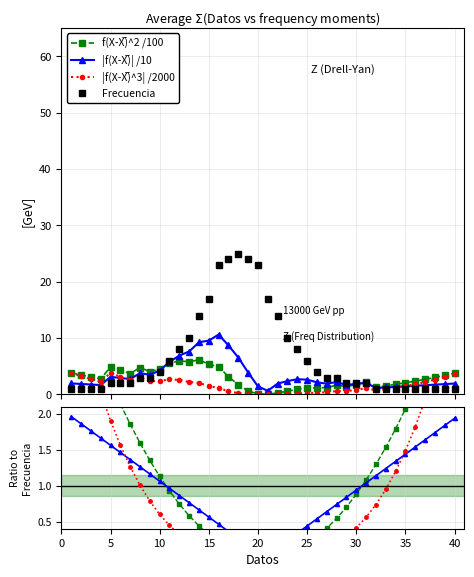

True or false: Frecuencia has more than 0 interior local peaks.

True